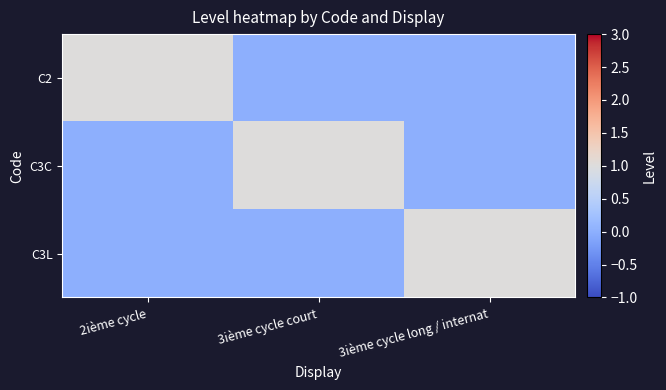

Rank the series at 3ième cycle long / internat from highest to lowest value.

C3L, C2, C3C